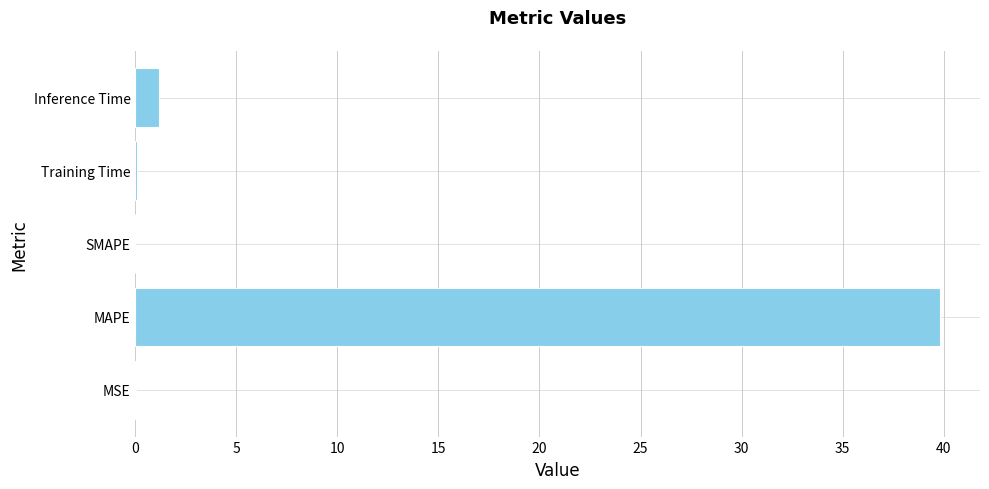

What is the sum of all values?

41.1